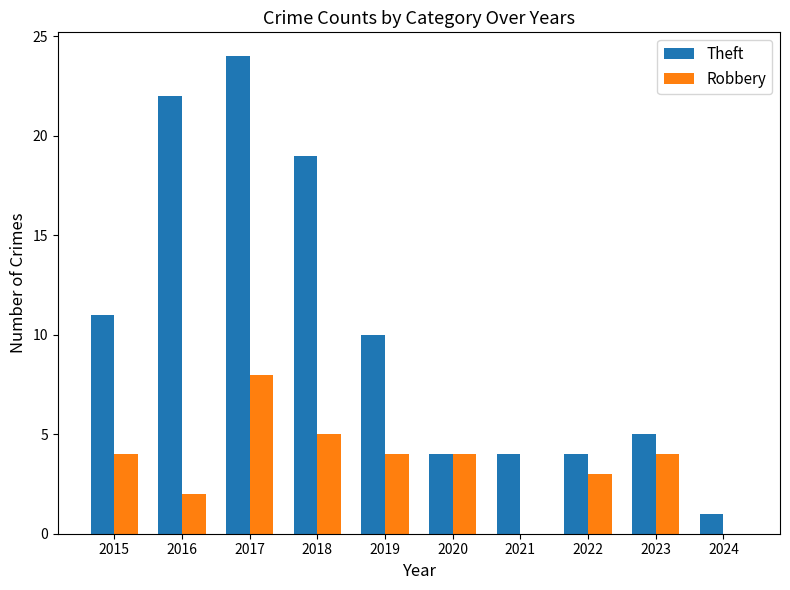

The Theft series shows 19 at 2018. True or false?

True